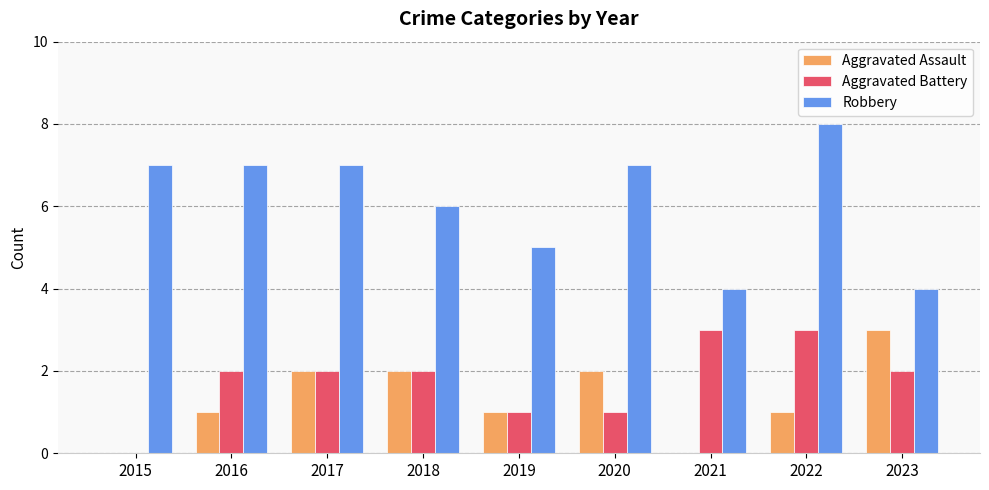

Reading left to right, list all the values displayed in this chart.

Aggravated Assault: 2015=0	2016=1	2017=2	2018=2	2019=1	2020=2	2021=0	2022=1	2023=3
Aggravated Battery: 2015=0	2016=2	2017=2	2018=2	2019=1	2020=1	2021=3	2022=3	2023=2
Robbery: 2015=7	2016=7	2017=7	2018=6	2019=5	2020=7	2021=4	2022=8	2023=4